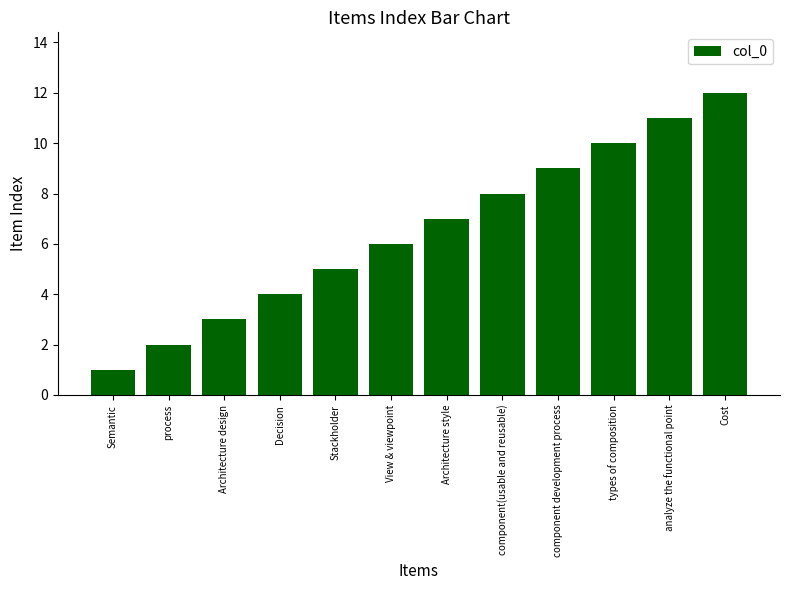

What is the change in value from Decision to Architecture style?

+3